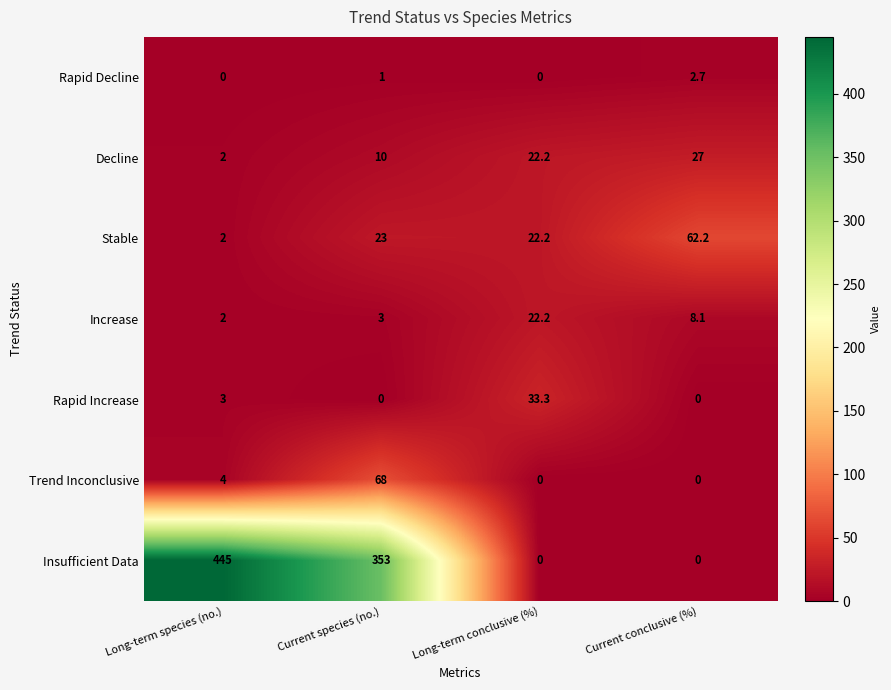

Reading left to right, list all the values displayed in this chart.

Rapid Decline: Long-term species (no.)=0.0	Current species (no.)=1.0	Long-term conclusive (%)=0.0	Current conclusive (%)=2.7
Decline: Long-term species (no.)=2.0	Current species (no.)=10.0	Long-term conclusive (%)=22.2	Current conclusive (%)=27.0
Stable: Long-term species (no.)=2.0	Current species (no.)=23.0	Long-term conclusive (%)=22.2	Current conclusive (%)=62.2
Increase: Long-term species (no.)=2.0	Current species (no.)=3.0	Long-term conclusive (%)=22.2	Current conclusive (%)=8.1
Rapid Increase: Long-term species (no.)=3.0	Current species (no.)=0.0	Long-term conclusive (%)=33.3	Current conclusive (%)=0.0
Trend Inconclusive: Long-term species (no.)=4.0	Current species (no.)=68.0	Long-term conclusive (%)=0.0	Current conclusive (%)=0.0
Insufficient Data: Long-term species (no.)=445.0	Current species (no.)=353.0	Long-term conclusive (%)=0.0	Current conclusive (%)=0.0